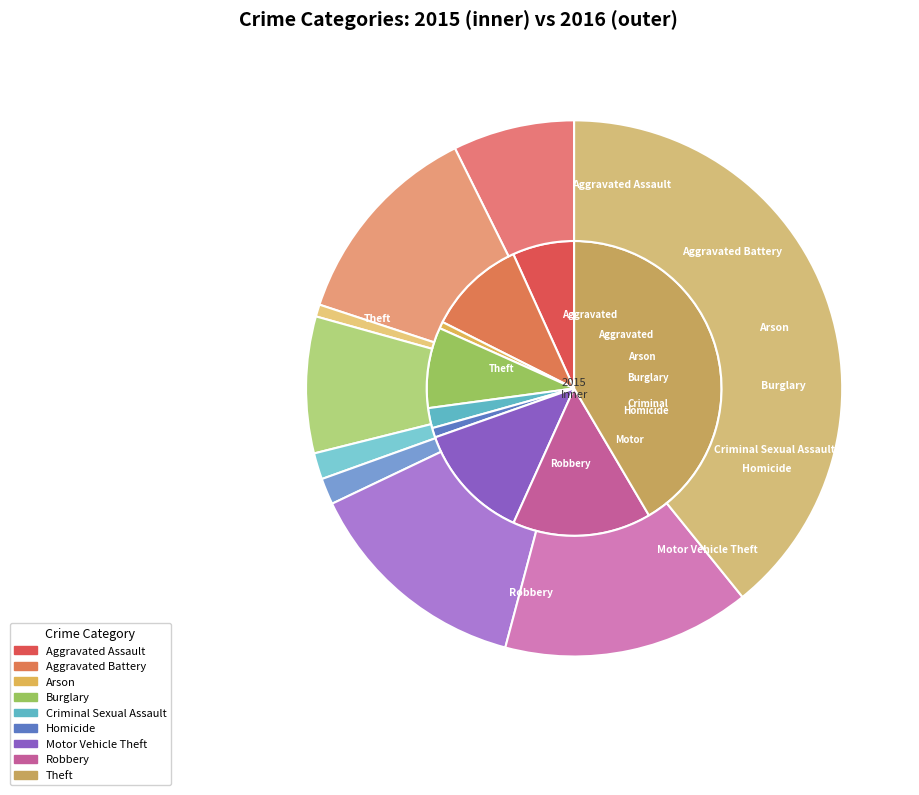

How many segments does this pie chart have?

9